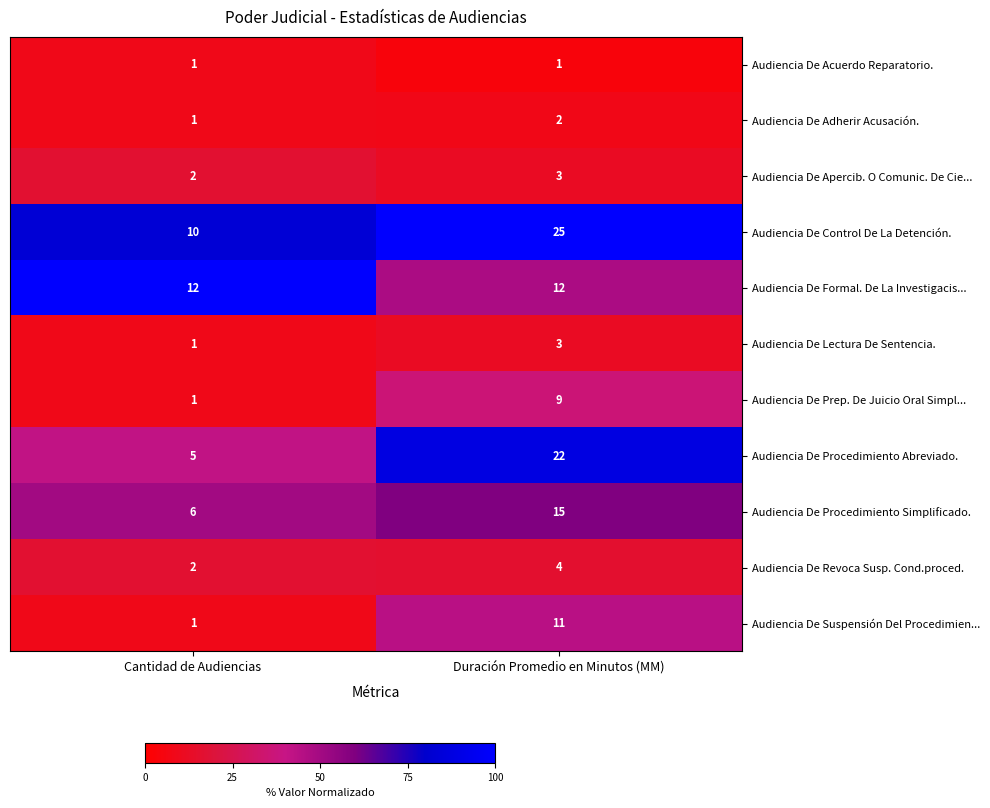

Is it true that Audiencia De Formal. De La Investigacis... equals 12 at Cantidad de Audiencias?

True